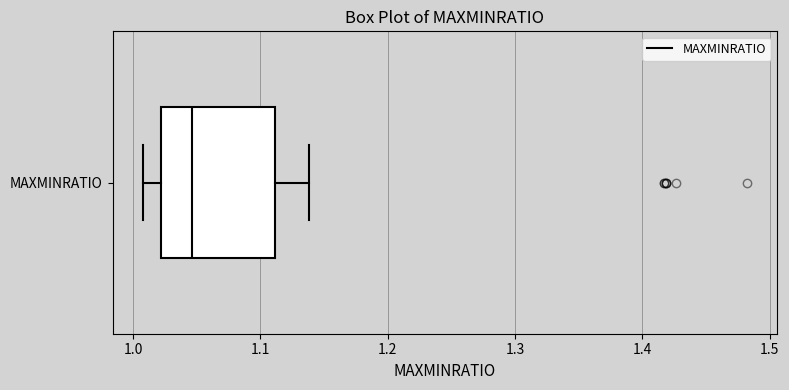

Transcribe this box plot: give where the median line is, the range the box spans, and where the two whiskers end, as read against the x-axis. The values are not printed on the chart, so give them approximately, as read against the axis.

median 1.05, box 1.02 to 1.11, whiskers 1.01 to 1.14